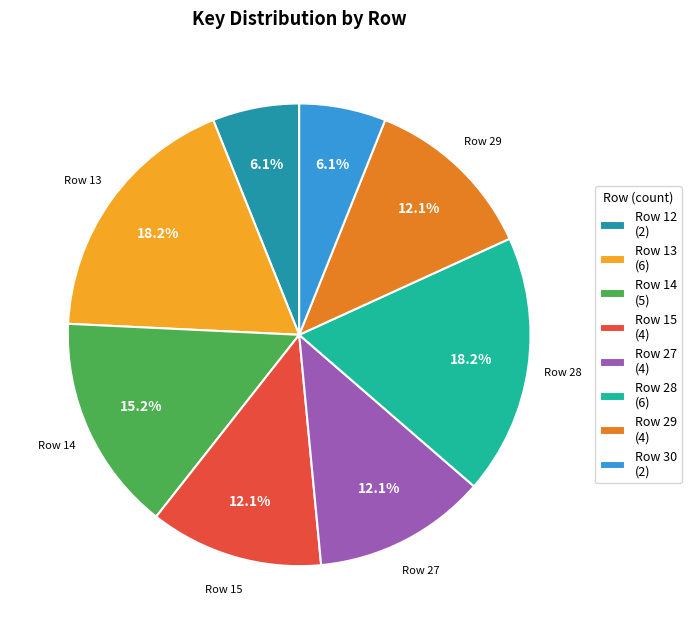

Does any single category account for the majority?

No